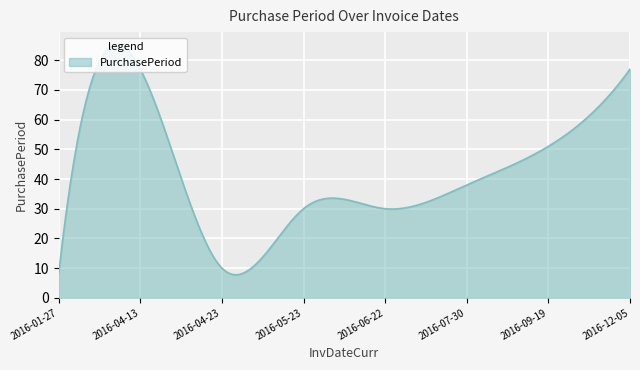

What is the difference between the maximum and minimum values?

77.5